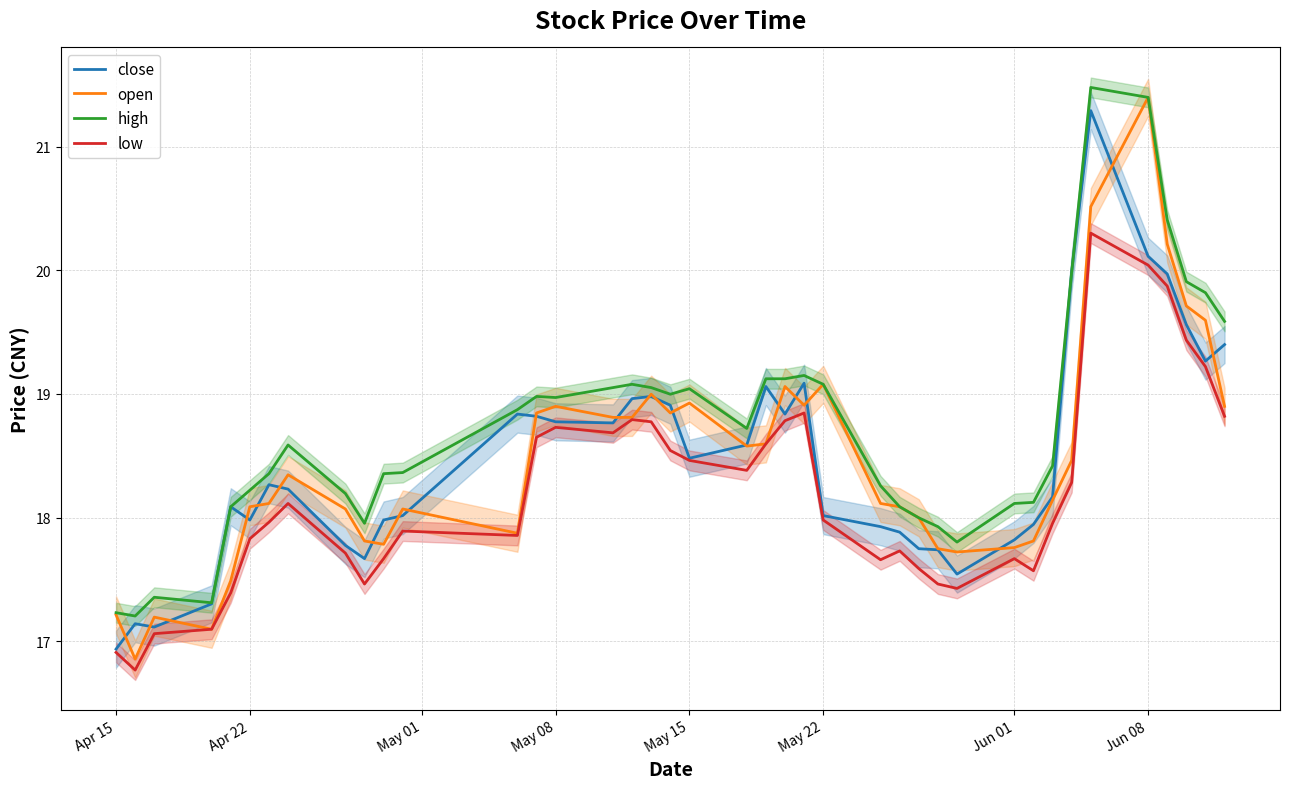

What is the maximum value for close?

21.3